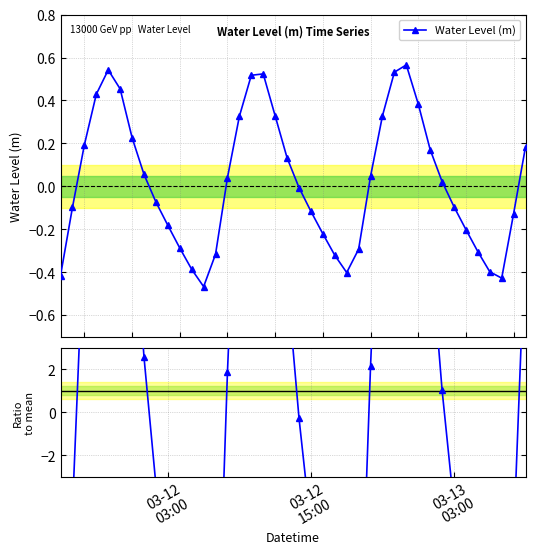

What is the minimum value shown in the chart?

-21.6